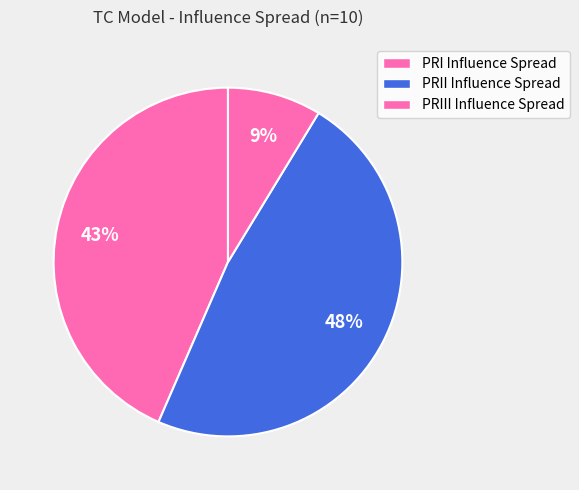

Between PRIII Influence Spread and PRI Influence Spread, which is larger?

PRI Influence Spread